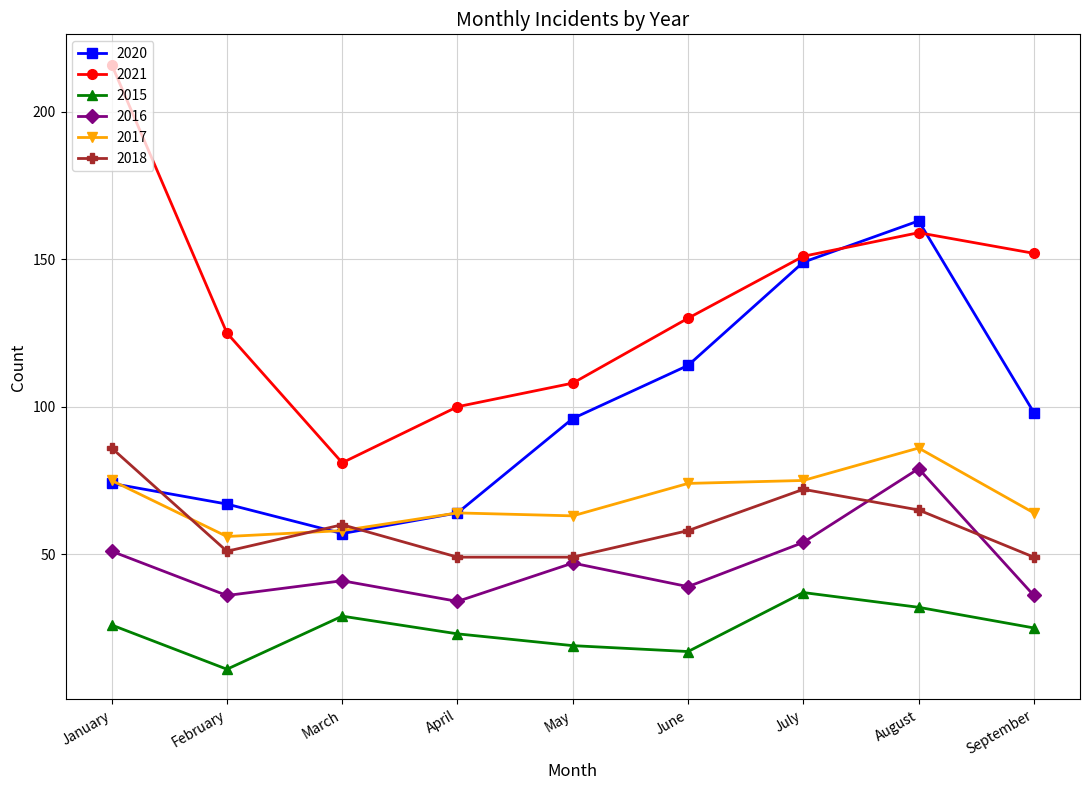

What is the value of the 2018 point at the 7th from the left?

72